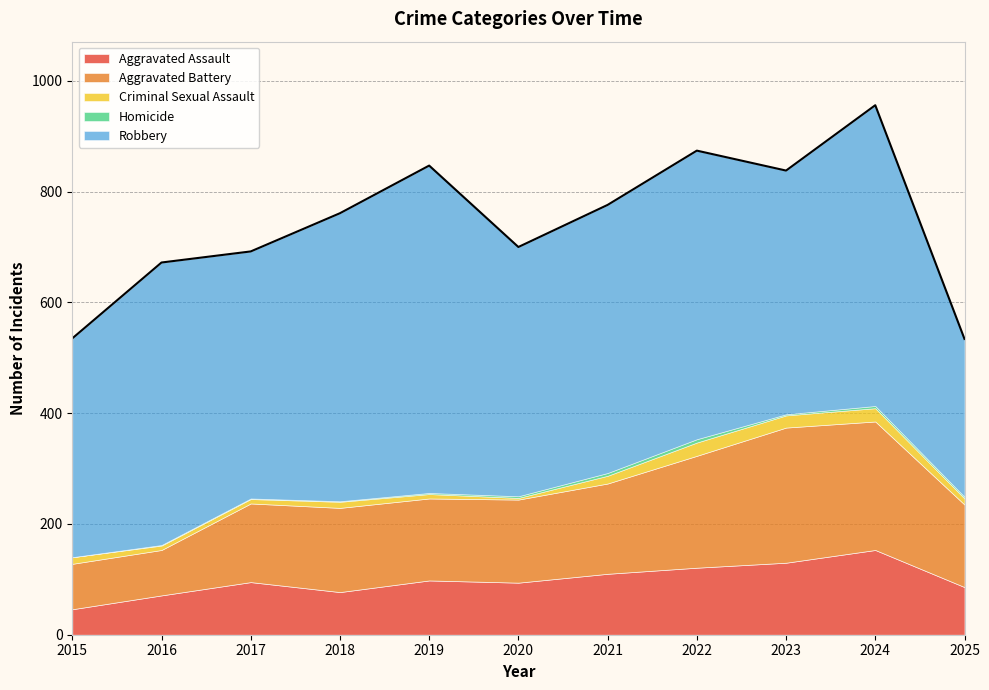

Does the chart display data point markers on the line(s)?

No